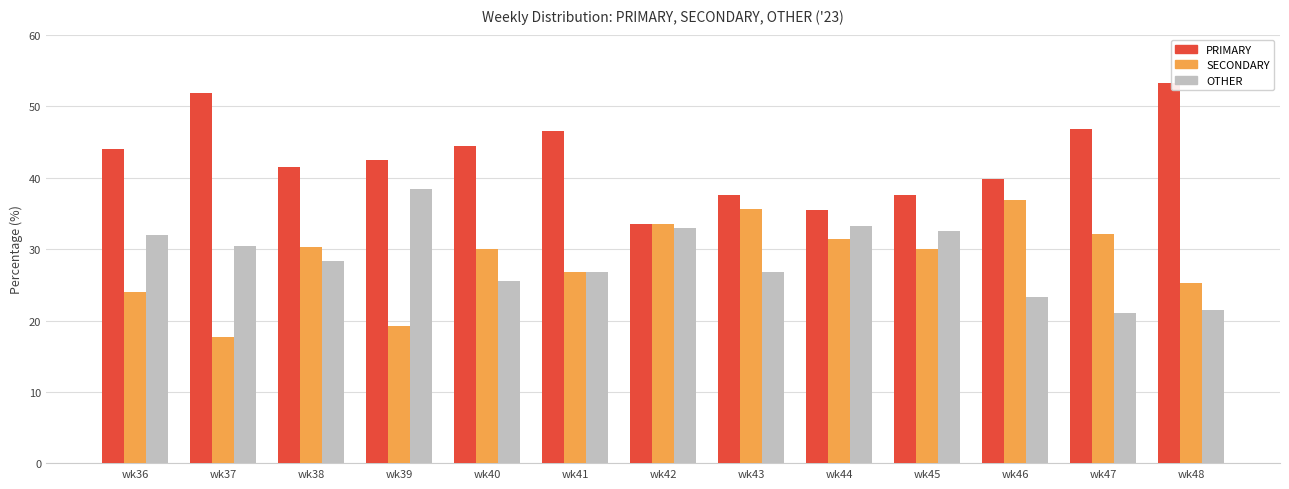

At which category does the chart reach its minimum across all series?

wk37